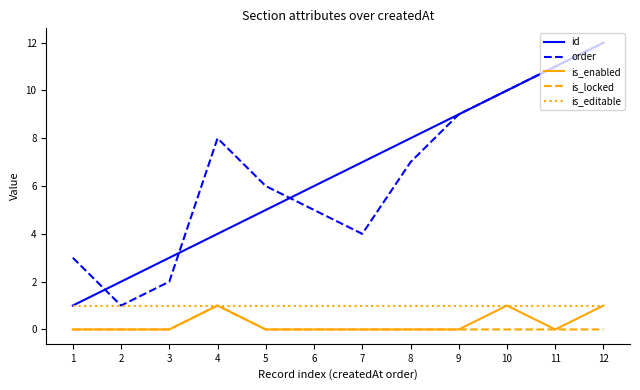

The is_locked series shows 0 at 12. True or false?

True